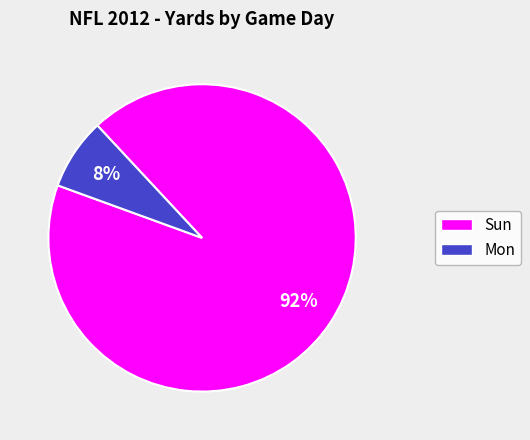

Which category accounts for the majority?

Sun